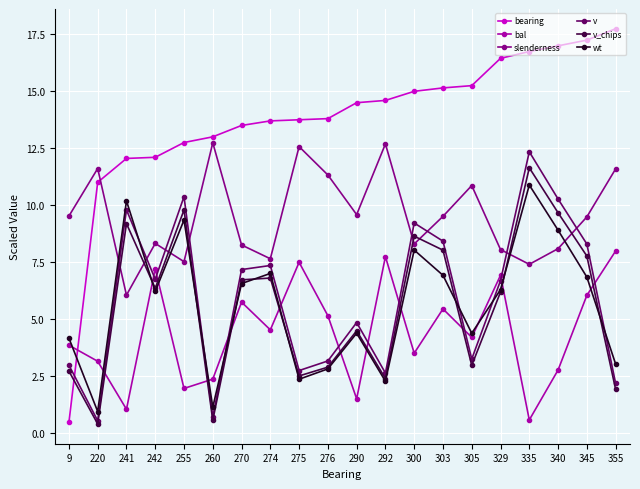

What is the difference between the highest and lowest values at 276?

11.0